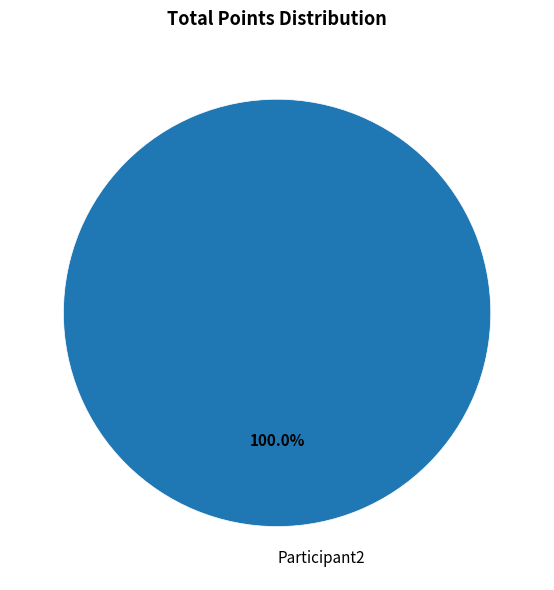

Count the number of slices in the pie.

1